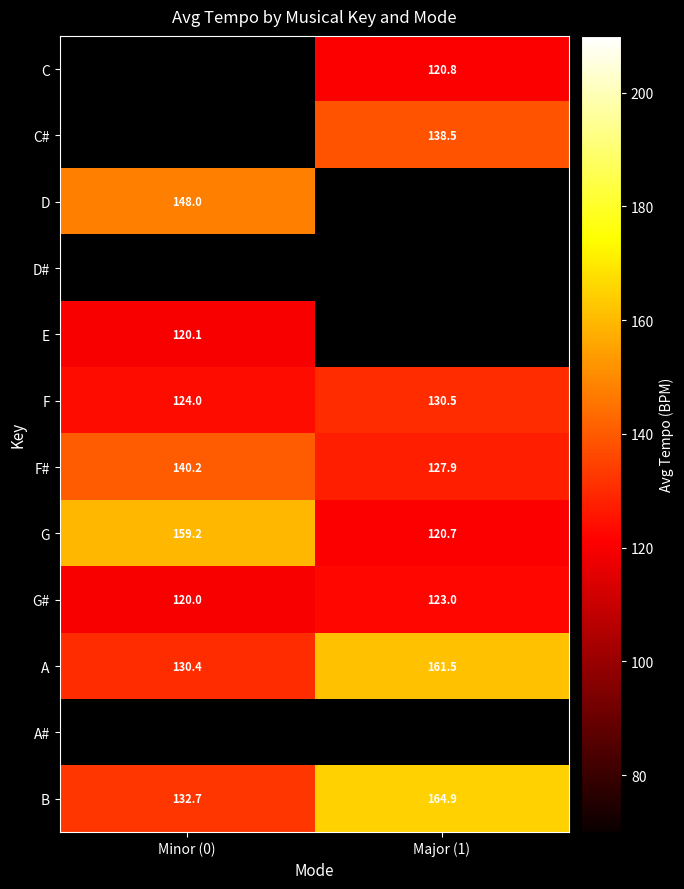

What is the average value of the G# series?

121.5